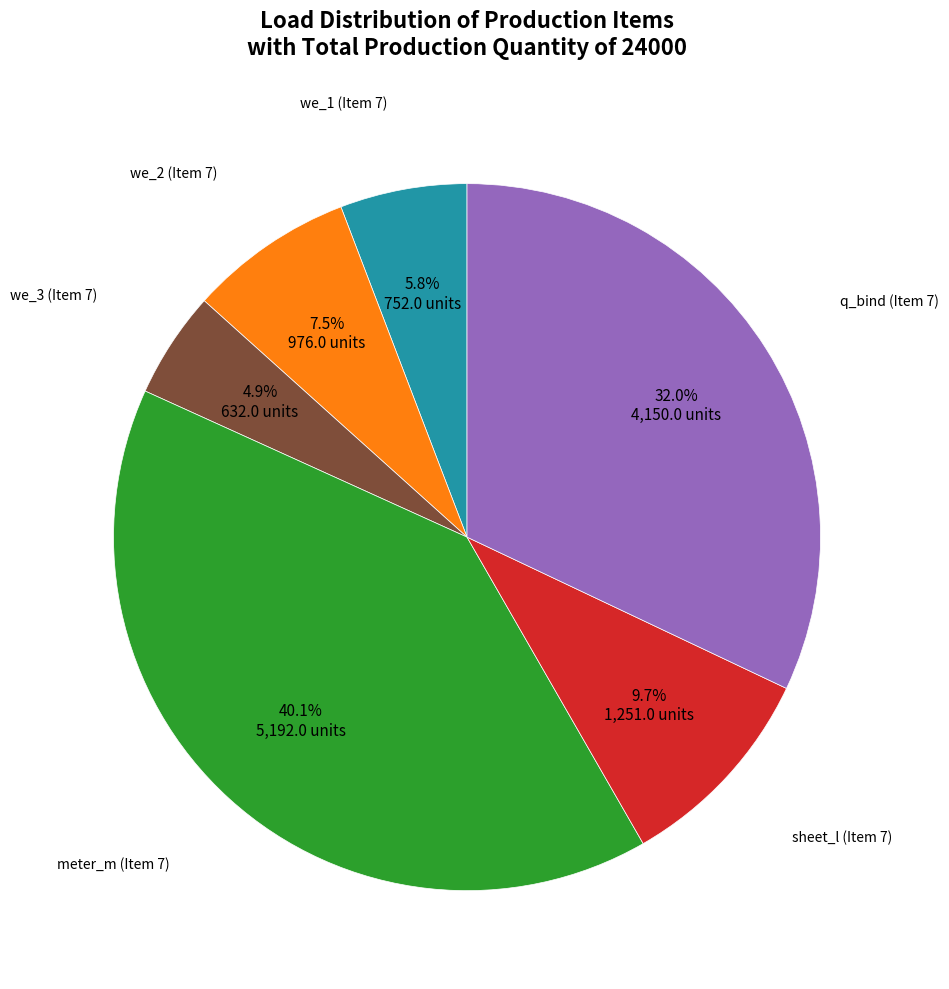

Is there a majority slice in this chart?

No